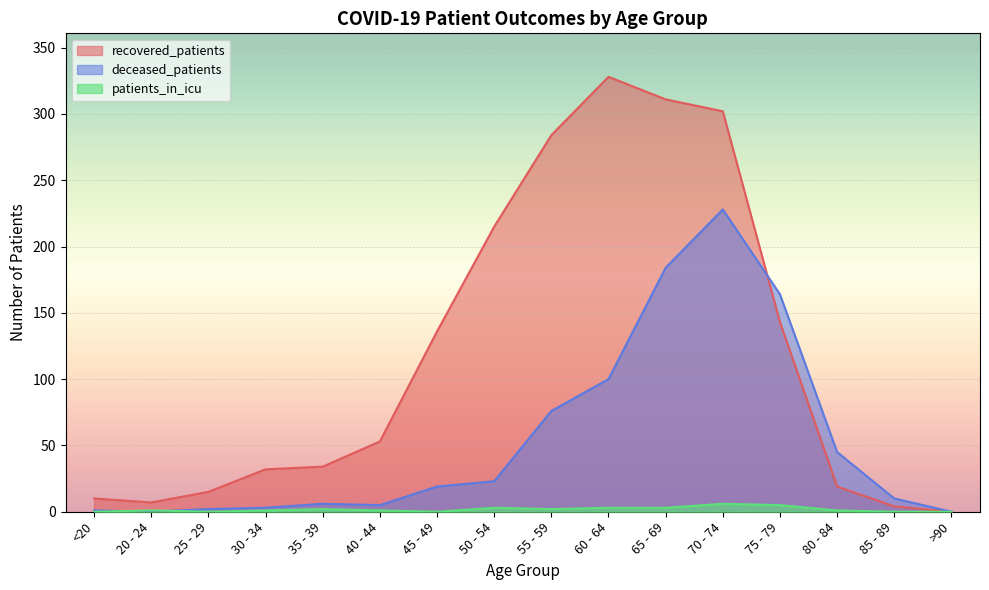

Reading left to right, transcribe all the data shown in this chart.

recovered_patients: 10	7	15	32	34	53	136	215	284	328	311	302	143	19	4	0
deceased_patients: 1	0	2	3	6	5	19	23	76	100	184	228	164	45	10	0
patients_in_icu: 0	1	0	1	2	1	0	3	2	3	3	6	5	1	0	0